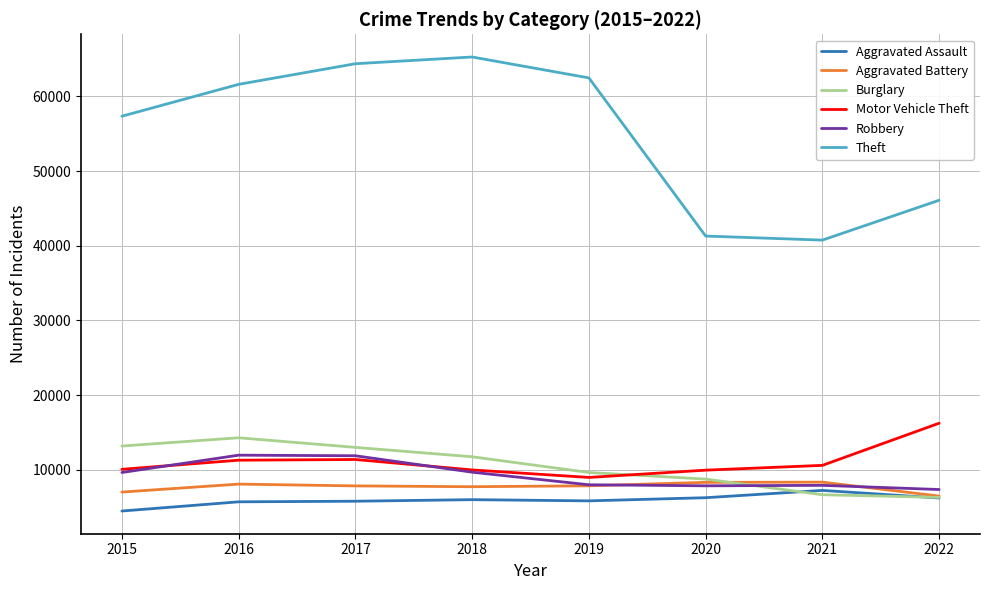

At which label does Theft reach its minimum?

2021